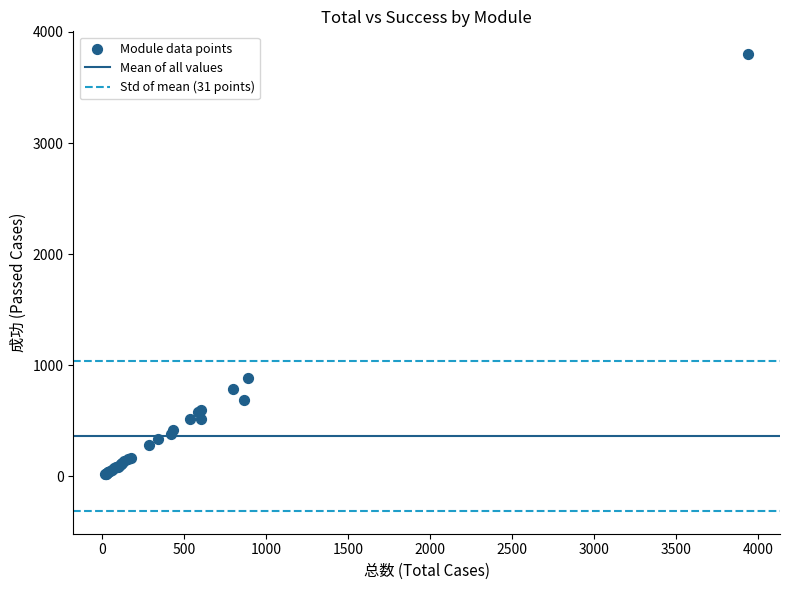

What Y value in the scatter plot is closest to 1909?

886